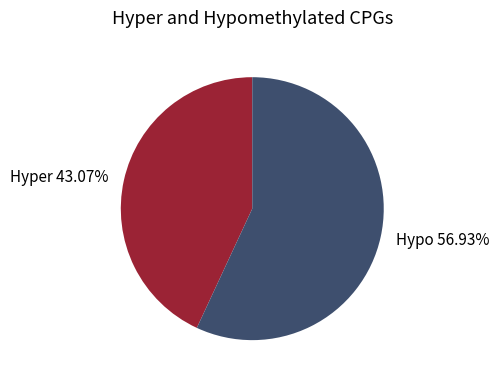

Rank the categories by value from highest to lowest.

Hypo 56.93%, Hyper 43.07%